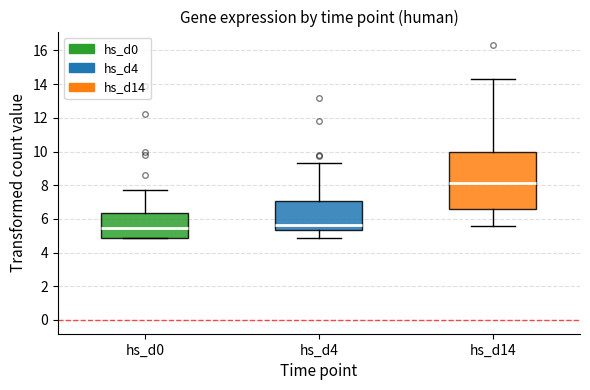

Reading left to right, read every box against the y-axis: the position of its median line, the range the box covers, and the ends of its whiskers. The values are not printed on the chart, so give them approximately, as read against the axis.

hs_d0: median 5.4, box 4.8 to 6.4, whiskers 4.8 to 7.8
hs_d4: median 5.6, box 5.4 to 7.0, whiskers 4.8 to 9.2
hs_d14: median 8.2, box 6.6 to 10.0, whiskers 5.6 to 14.2